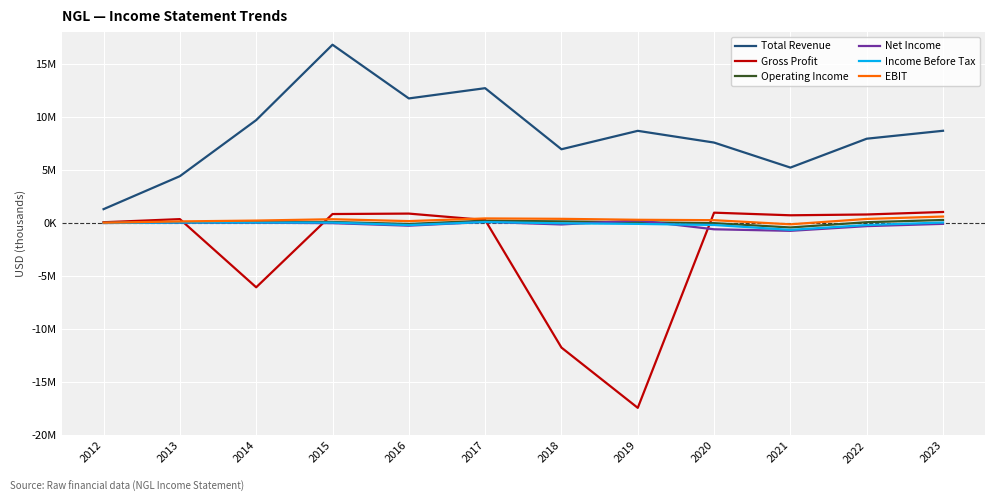

What are all the series names shown in the legend?

Total Revenue, Gross Profit, Operating Income, Net Income, Income Before Tax, EBIT